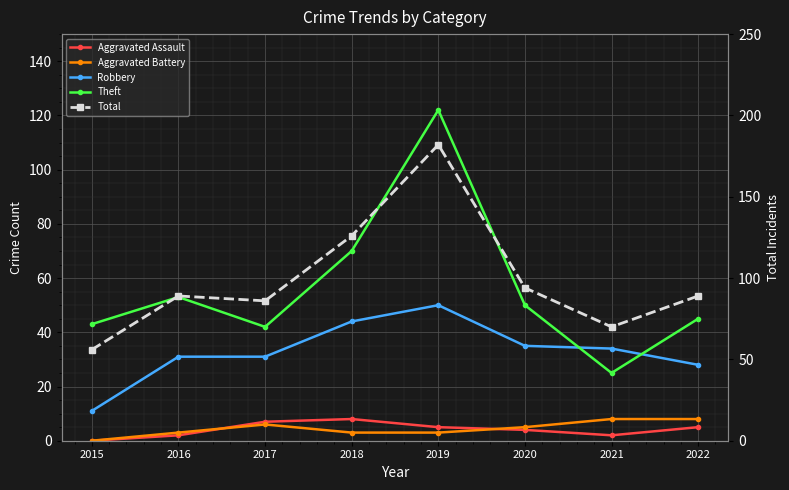

Count the number of categories in the chart.

8